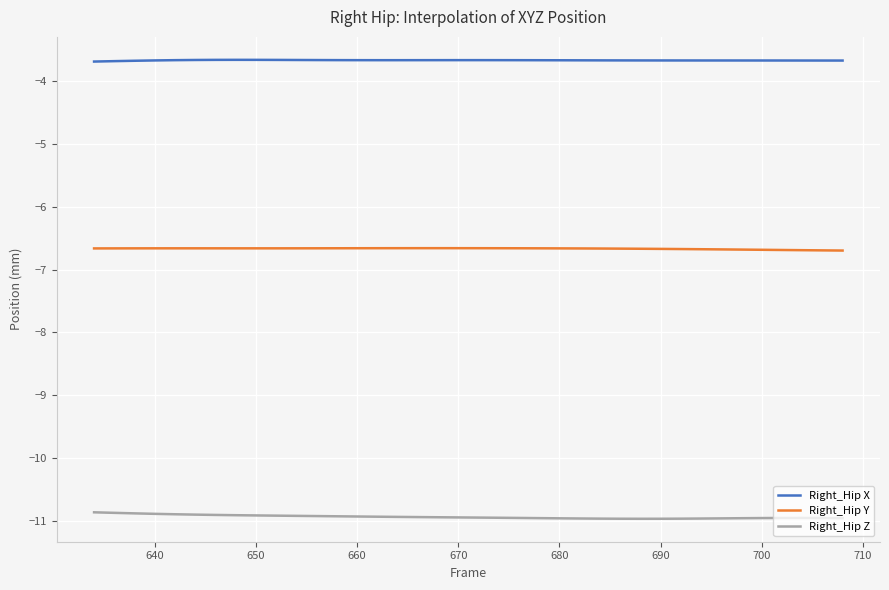

True or false: Right_Hip X and Right_Hip Y cross at least once.

False